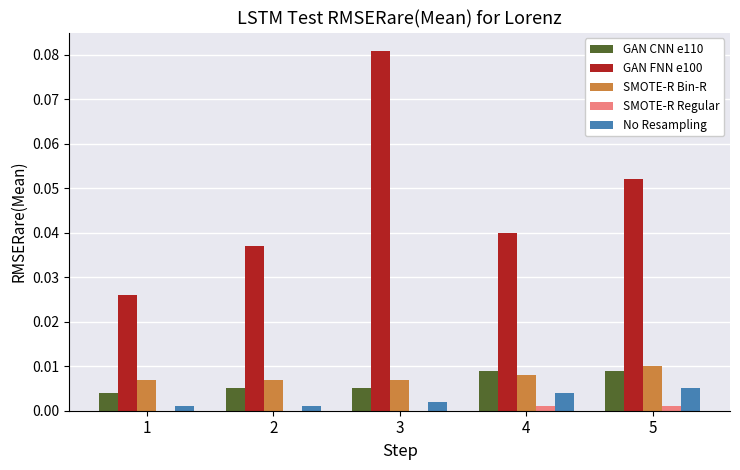

What are all the series names shown in the legend?

GAN CNN e110, GAN FNN e100, SMOTE-R Bin-R, SMOTE-R Regular, No Resampling